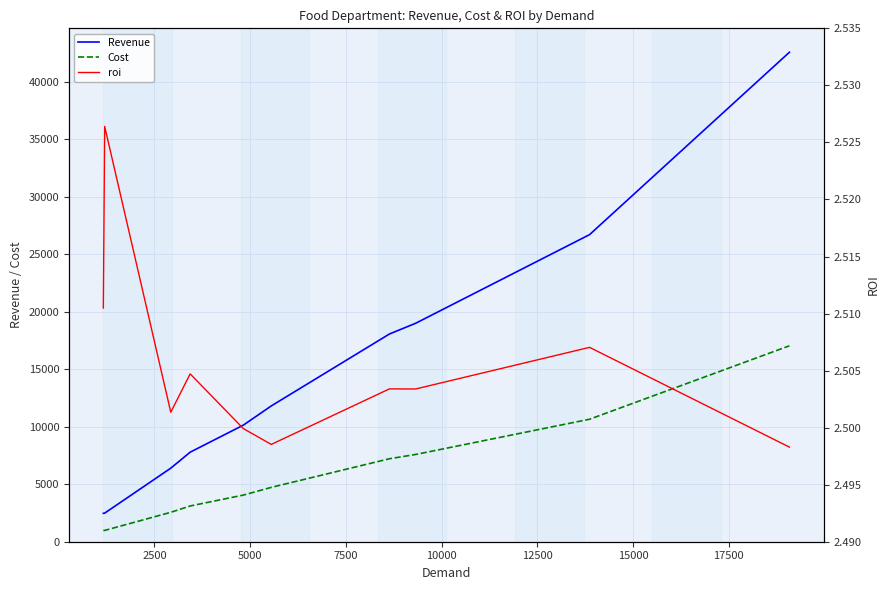

What is the highest value of the Cost series?

17043.5